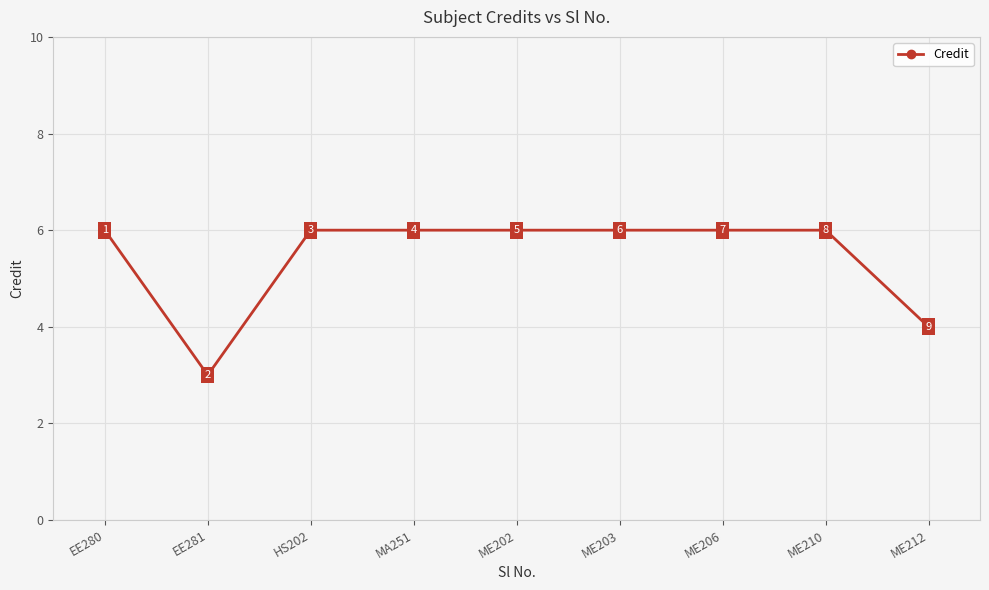

Approximately how many times larger is the value at ME210 compared to EE281?

2.0